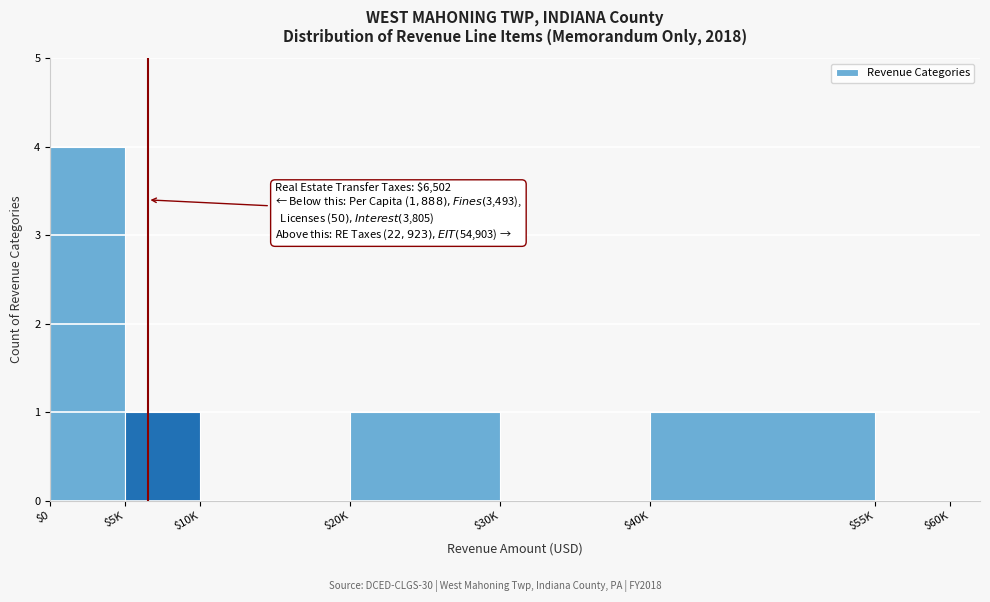

True or false: the data shows 2 at $30K.

False